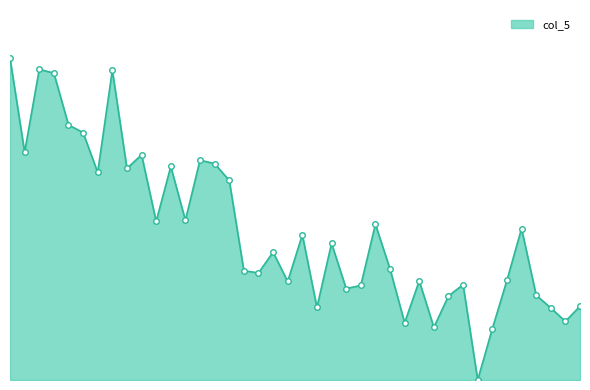

List the labels in order of value, largest first.

00:00, 00:20, 01:10, 00:30, 00:40, 00:50, 00:10, 01:30, 02:10, 02:20, 01:50, 01:20, 01:00, 02:30, 02:00, 01:40, 04:10, 05:50, 03:20, 03:40, 03:00, 04:20, 02:40, 02:50, 05:40, 04:40, 03:10, 05:10, 04:00, 03:50, 06:00, 05:00, 06:30, 03:30, 06:10, 06:20, 04:30, 04:50, 05:30, 05:20